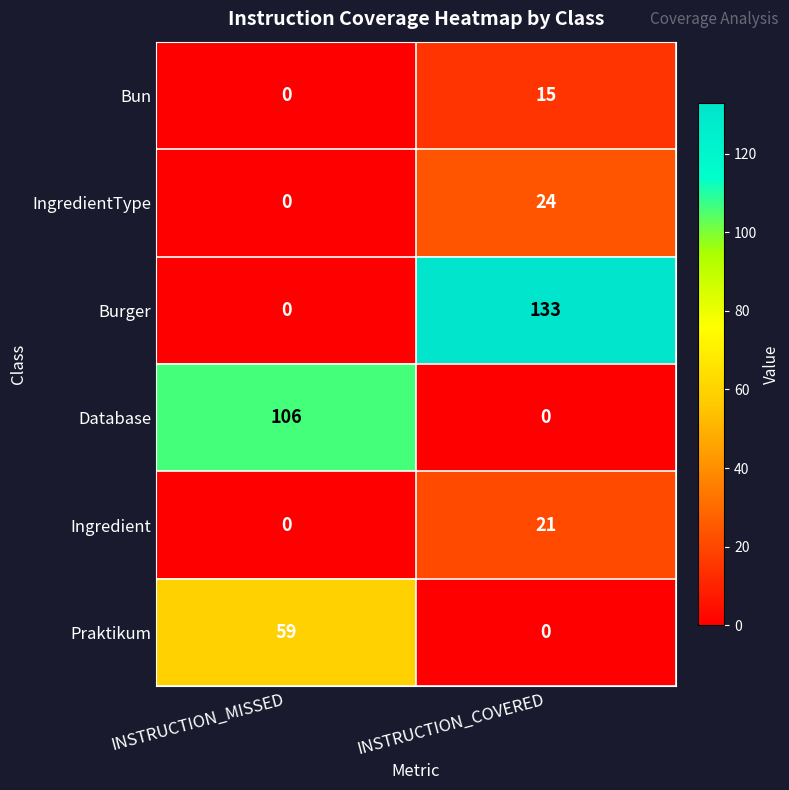

The Burger series shows 133 at INSTRUCTION_COVERED. True or false?

True